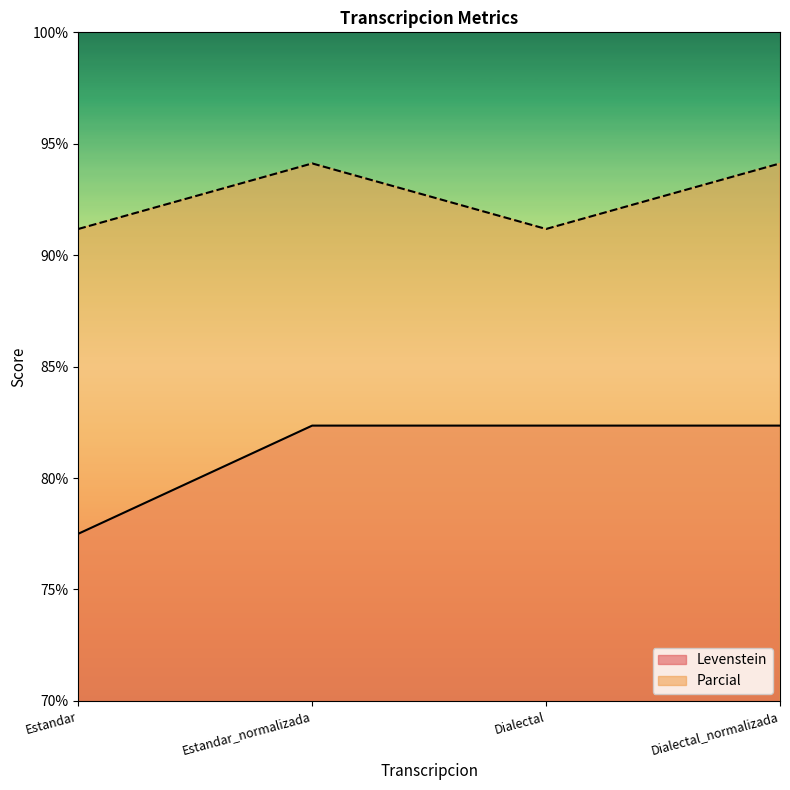

What is the sum of all Levenstein values?

324.6